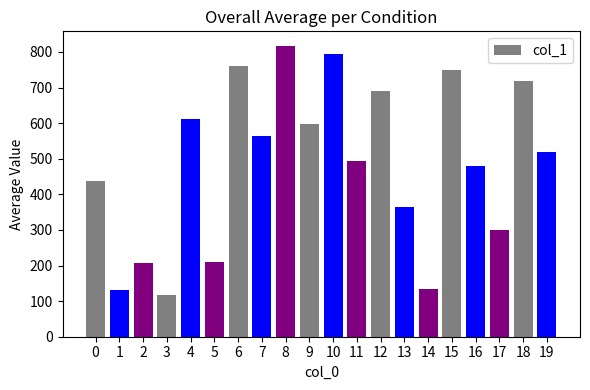

What is the difference between the second highest and minimum values?

676